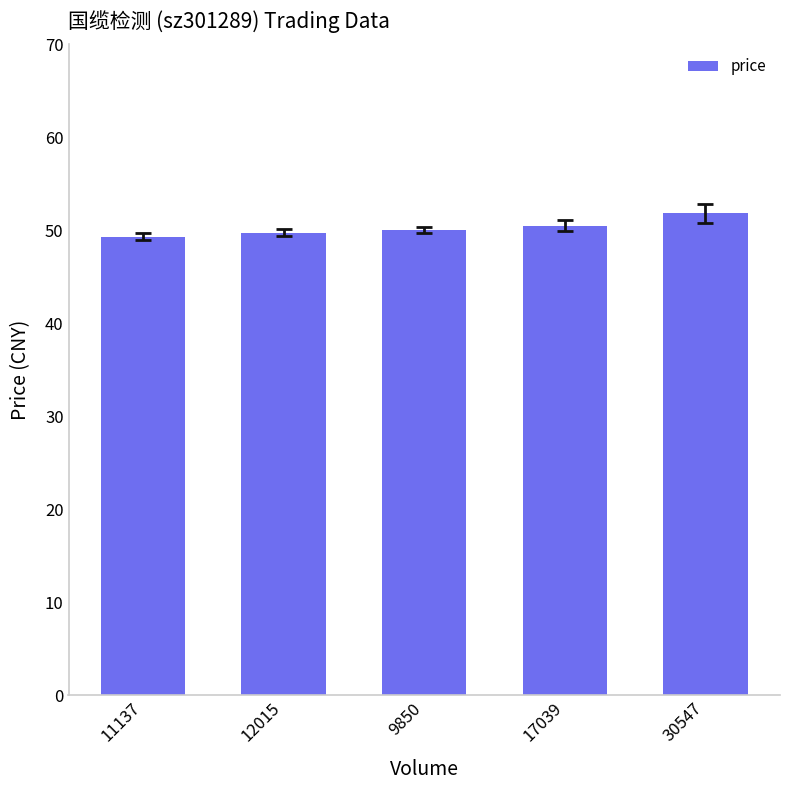

What is the label of the 1st bar from the right?

30547